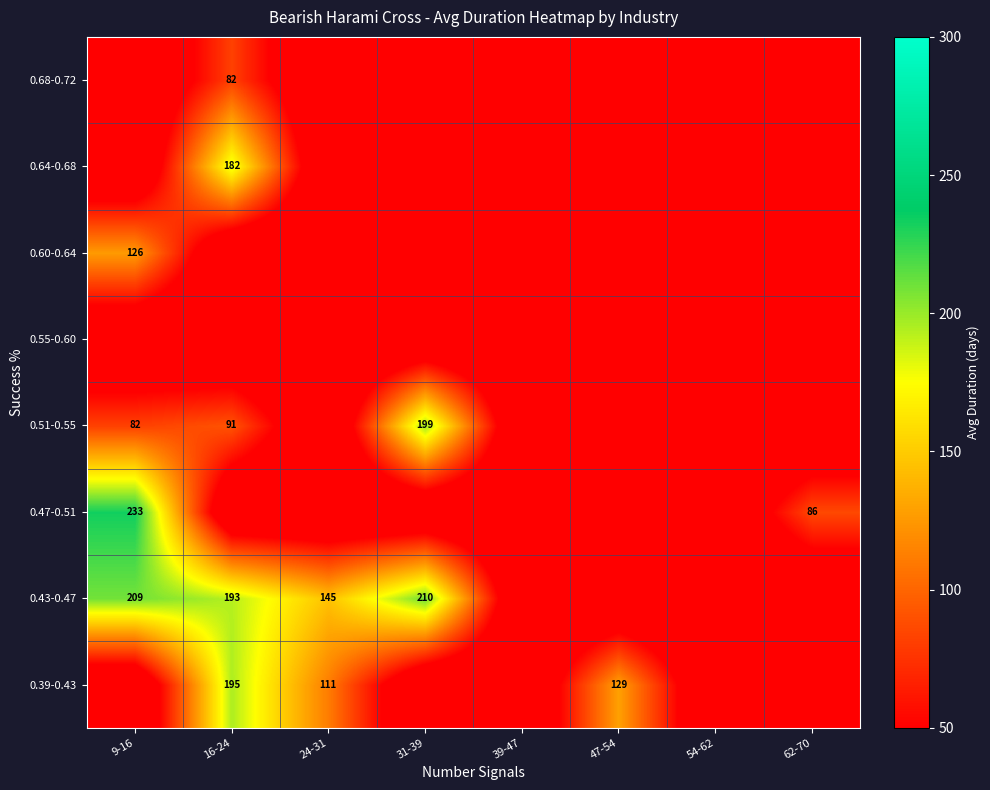

True or false: 0.51-0.55 has a value of 82 at 9-16.

True